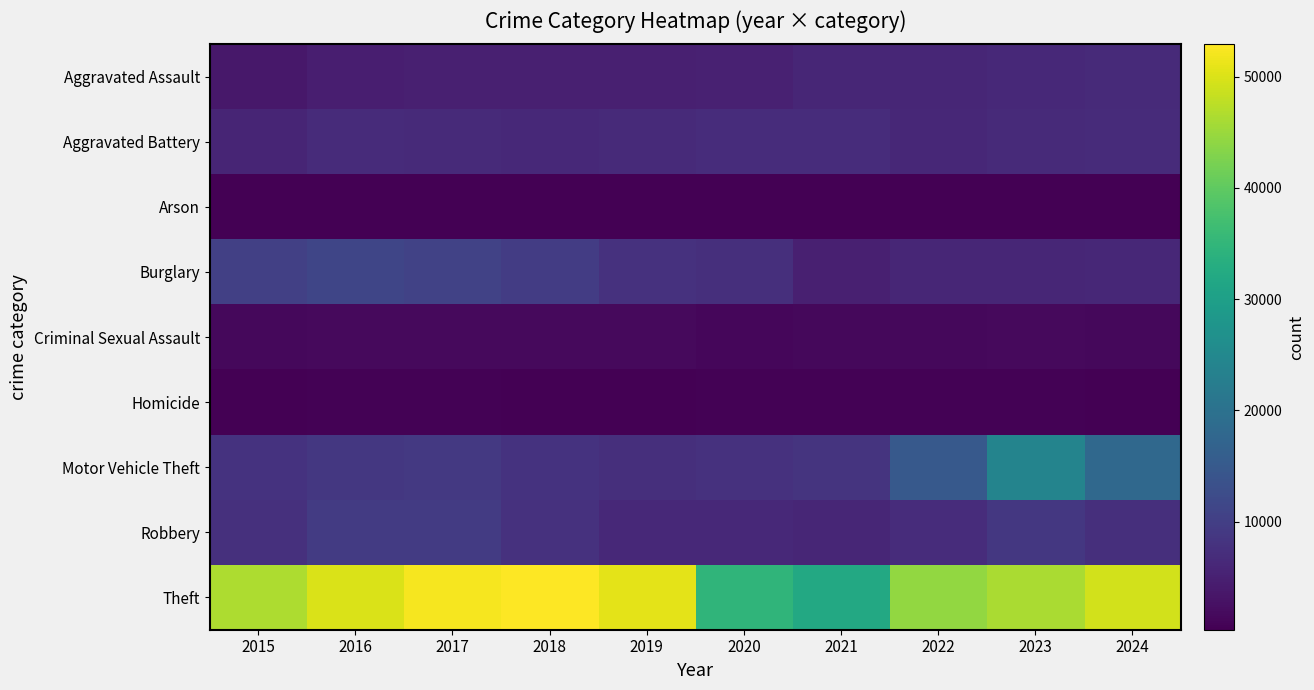

Reading right to left, extract all data points from this chart.

Aggravated Assault: 2024=6581	2023=6273	2022=5952	2021=5953	2020=5165	2019=4841	2018=4973	2017=4819	2016=4729	2015=3690
Aggravated Battery: 2024=6802	2023=6660	2022=6212	2021=6933	2020=6966	2019=6498	2018=6425	2017=6584	2016=6744	2015=5807
Arson: 2024=403	2023=422	2022=346	2021=430	2020=481	2019=296	2018=305	2017=378	2016=427	2015=359
Burglary: 2024=6245	2023=5989	2022=6008	2021=4998	2020=7424	2019=7833	2018=9592	2017=10640	2016=11246	2015=10247
Criminal Sexual Assault: 2024=1410	2023=1532	2022=1514	2021=1418	2020=1242	2019=1616	2018=1674	2017=1655	2016=1567	2015=1431
Homicide: 2024=493	2023=518	2022=591	2021=673	2020=651	2019=426	2018=489	2017=581	2016=616	2015=416
Motor Vehicle Theft: 2024=18053	2023=24085	2022=14946	2021=8116	2020=7857	2019=7315	2018=8045	2017=9104	2016=8896	2015=8054
Robbery: 2024=7476	2023=8723	2022=6978	2021=6007	2020=6334	2019=6409	2018=7806	2017=9351	2016=9414	2015=7534
Theft: 2024=49371	2023=46244	2022=44387	2021=32063	2020=34659	2019=50781	2018=52909	2017=52178	2016=49931	2015=46425